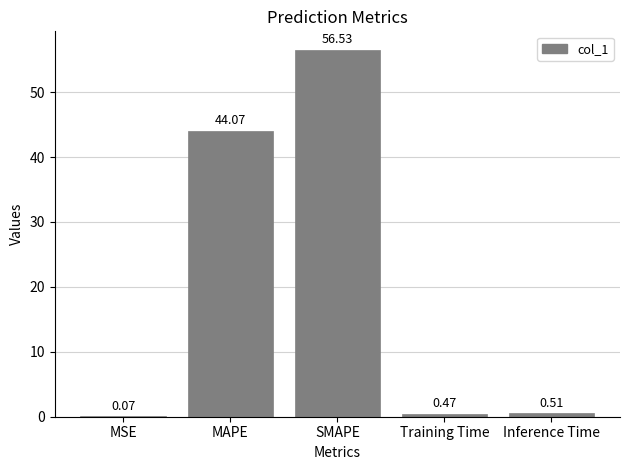

What is the sum of all values?

101.7